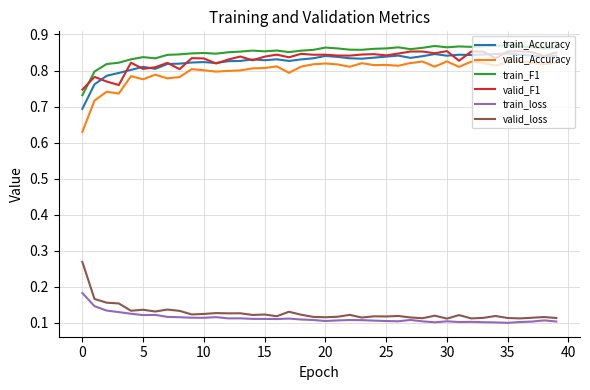

True or false: train_loss and train_F1 intersect in this chart.

False